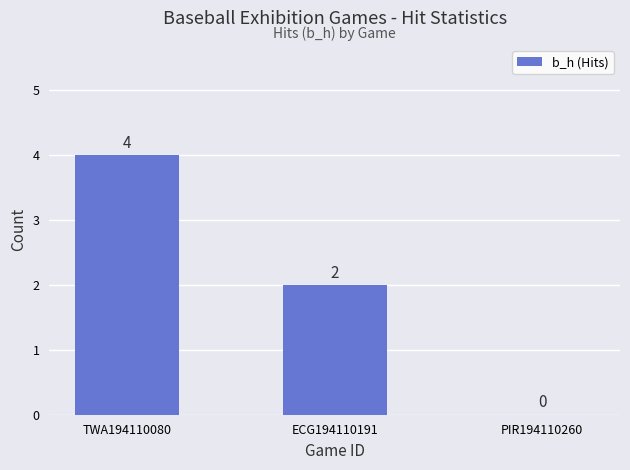

The chart shows a value of 4 at TWA194110080. True or false?

True